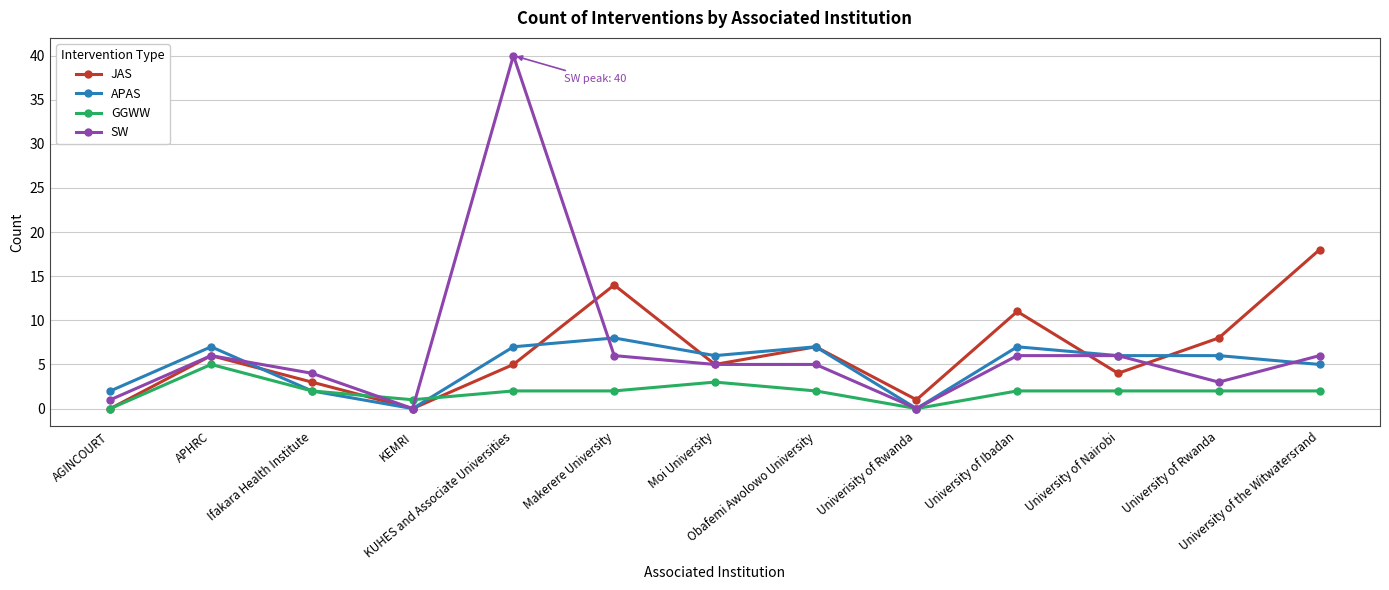

Reading left to right, what are all the values shown in this chart?

JAS: 0	6	3	0	5	14	5	7	1	11	4	8	18
APAS: 2	7	2	0	7	8	6	7	0	7	6	6	5
GGWW: 0	5	2	1	2	2	3	2	0	2	2	2	2
SW: 1	6	4	0	40	6	5	5	0	6	6	3	6